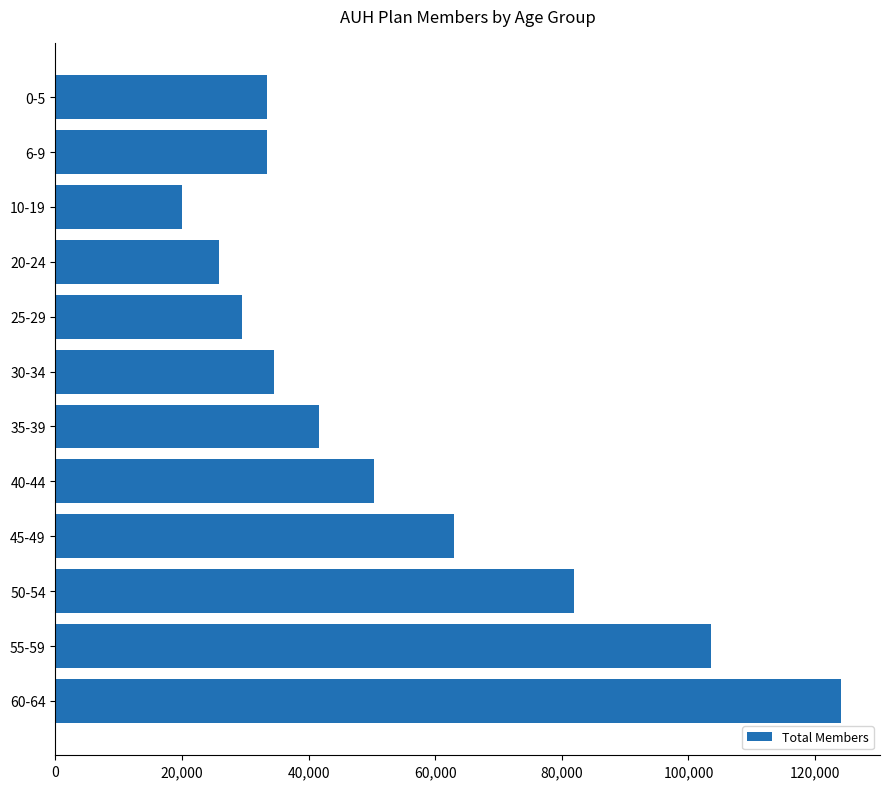

The value at 55-59 is 103607. True or false?

True